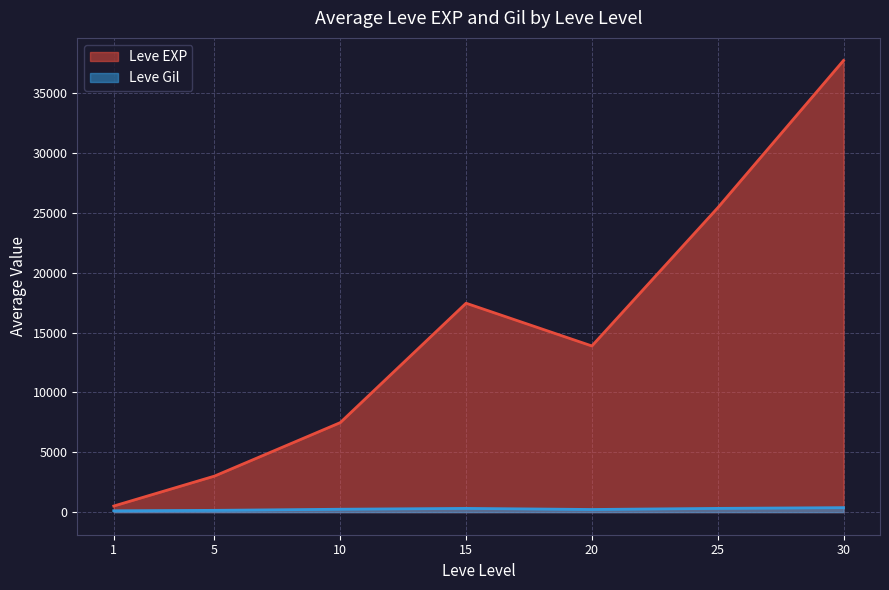

At which category does the chart reach its peak across all series?

30